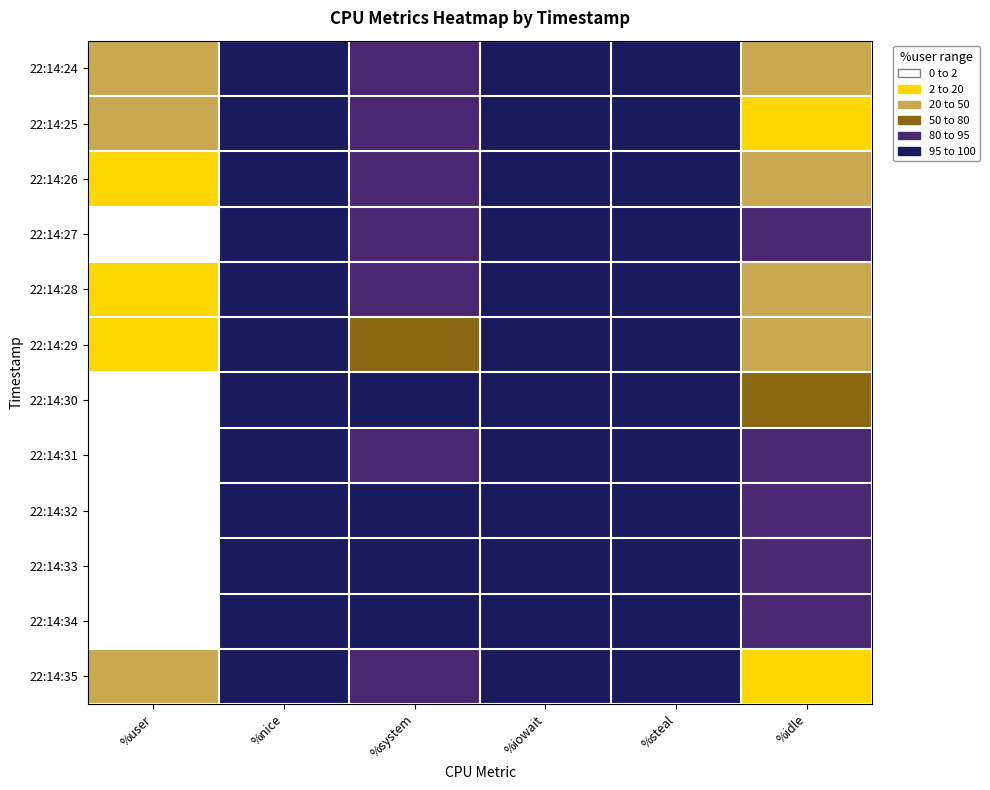

Which label corresponds to the largest value in the chart?

%user